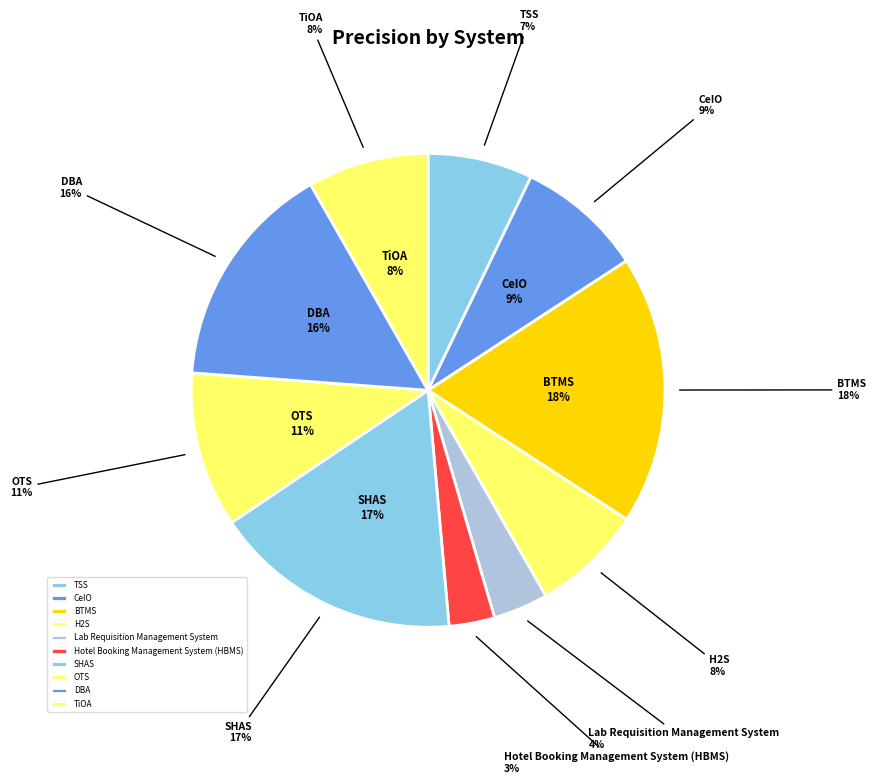

To the nearest percent, what is the average slice percentage?

10%